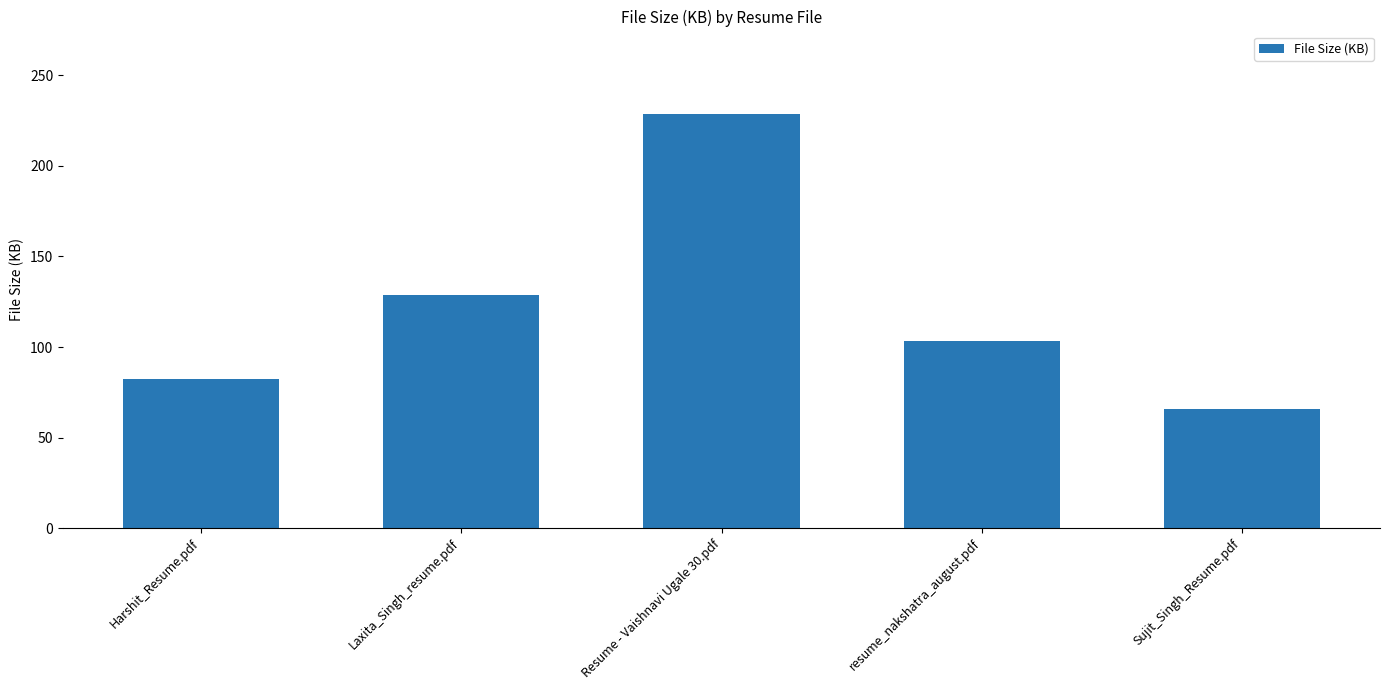

Count the number of data series in this chart.

1